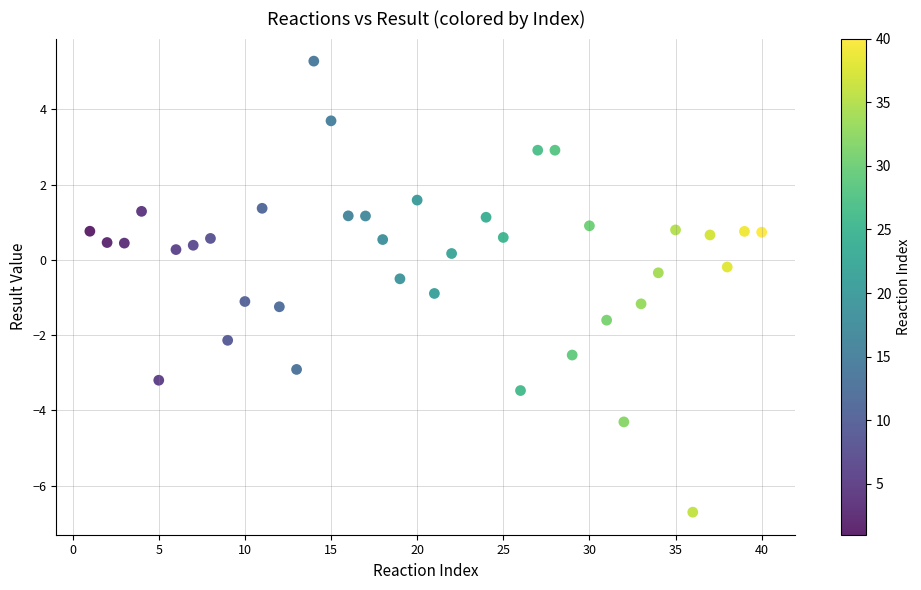

What is the range of Y values (max minus min)?

12.0